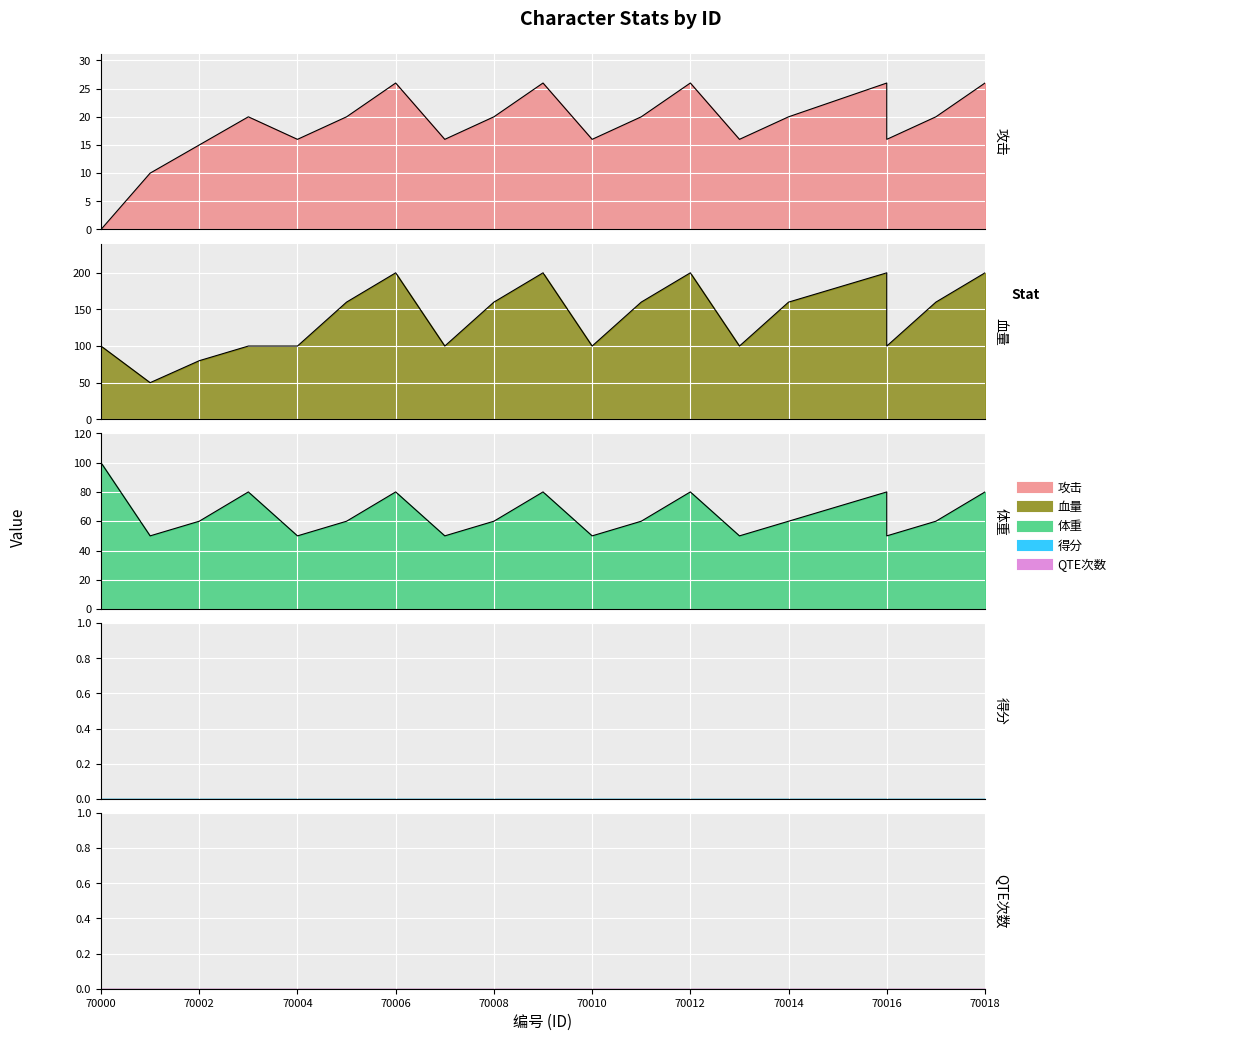

The hp series shows 153 at 70000. True or false?

False